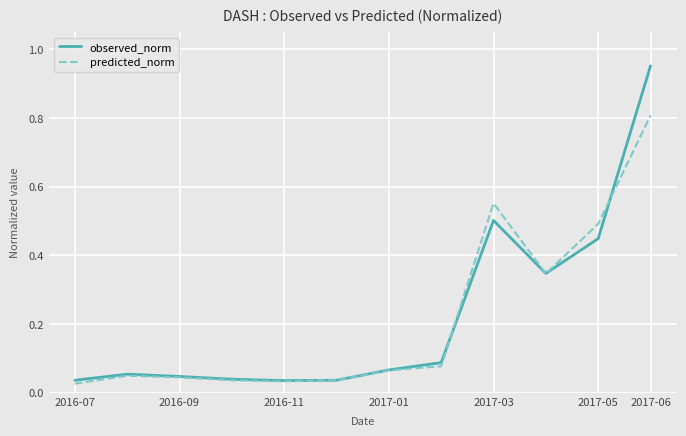

How many lines are shown in the chart?

2